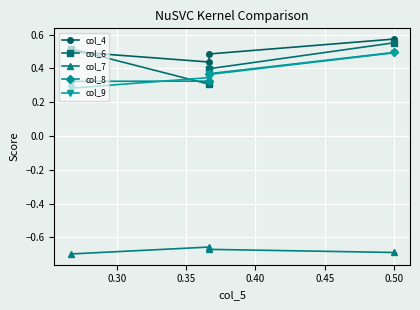

Reading right to left, extract all data points from this chart.

col_4: 0.6	0.5	0.4	0.5
col_6: 0.6	0.4	0.3	0.5
col_7: -0.7	-0.7	-0.7	-0.7
col_8: 0.5	0.4	0.3	0.3
col_9: 0.5	0.4	0.3	0.3